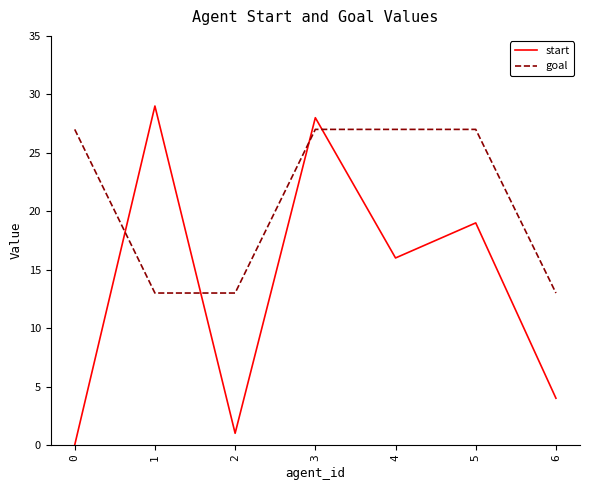

The value of goal at 0 is 27. True or false?

True